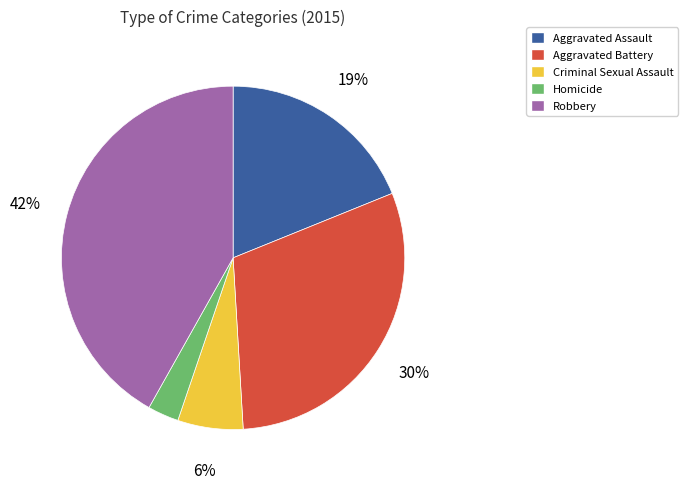

Between Homicide and Aggravated Battery, which is larger?

Aggravated Battery